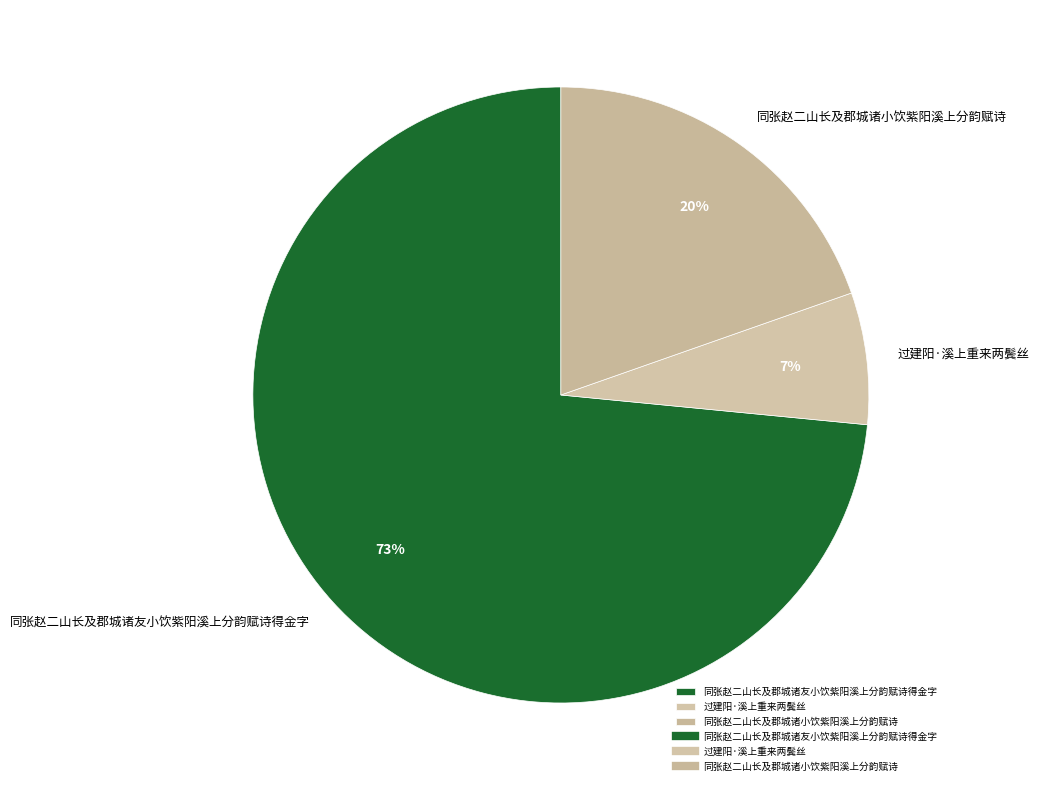

Between 过建阳·溪上重来两鬓丝 and 同张赵二山长及郡城诸小饮紫阳溪上分韵赋诗, which is larger?

同张赵二山长及郡城诸小饮紫阳溪上分韵赋诗